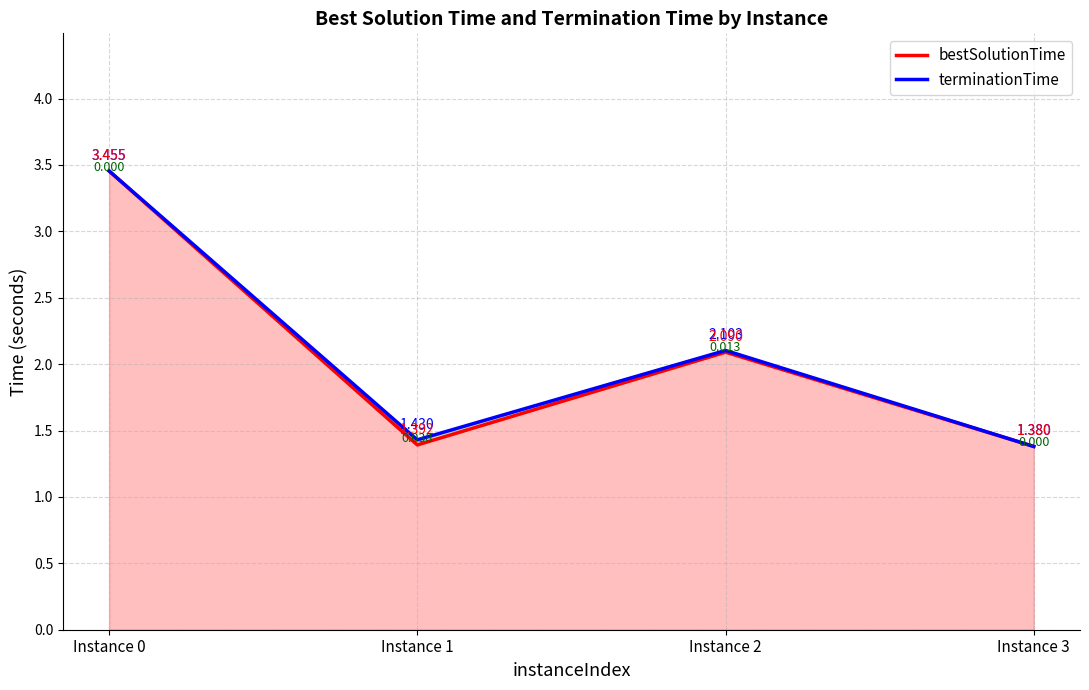

What is the maximum value for terminationTime?

3.5